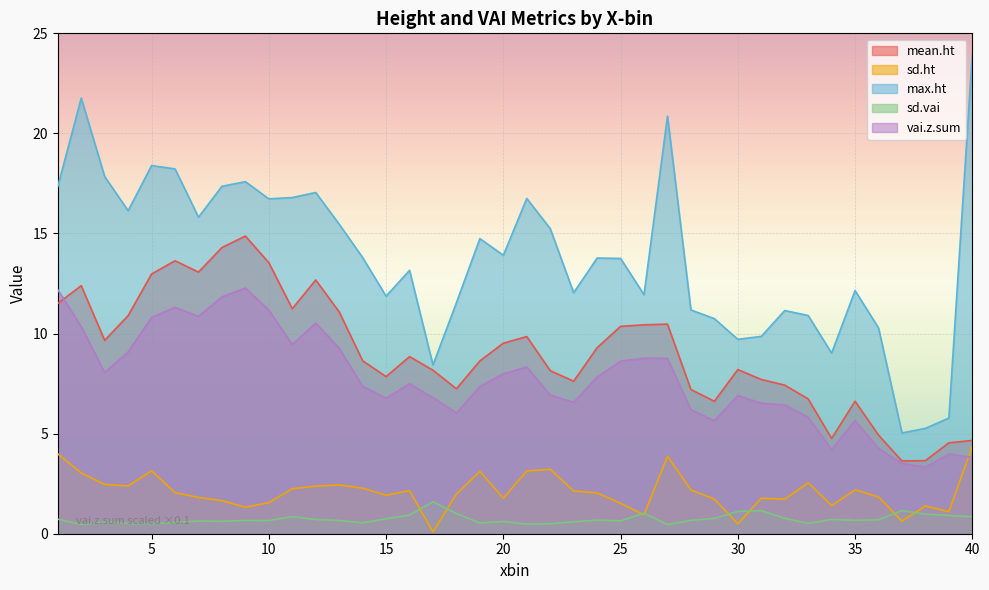

What is the smallest value displayed?

0.1